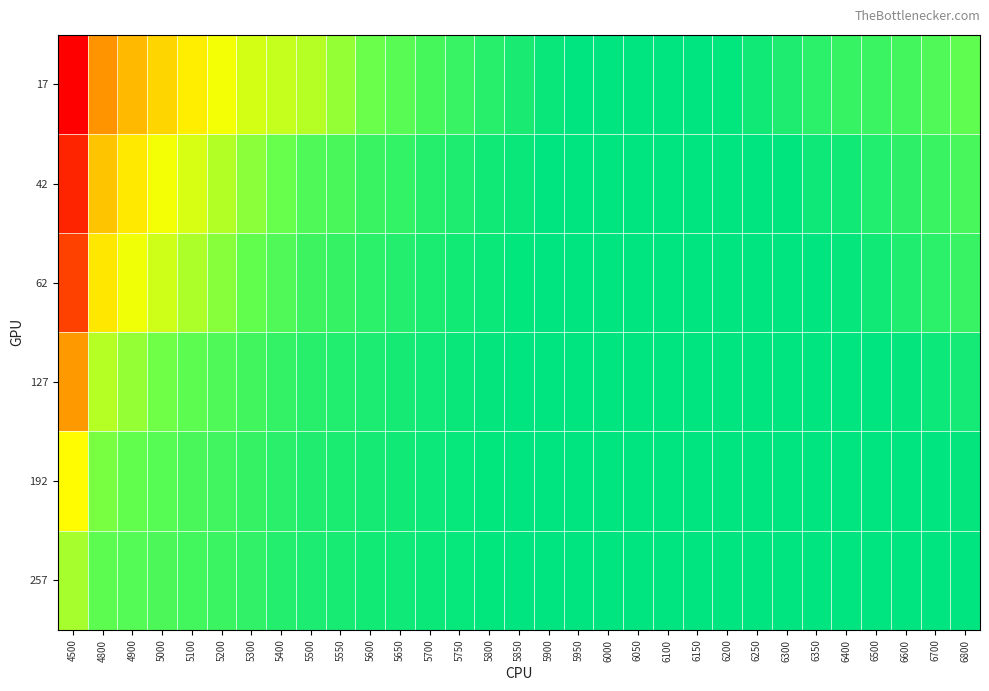

At how many categories does at least one series exceed 0?

31